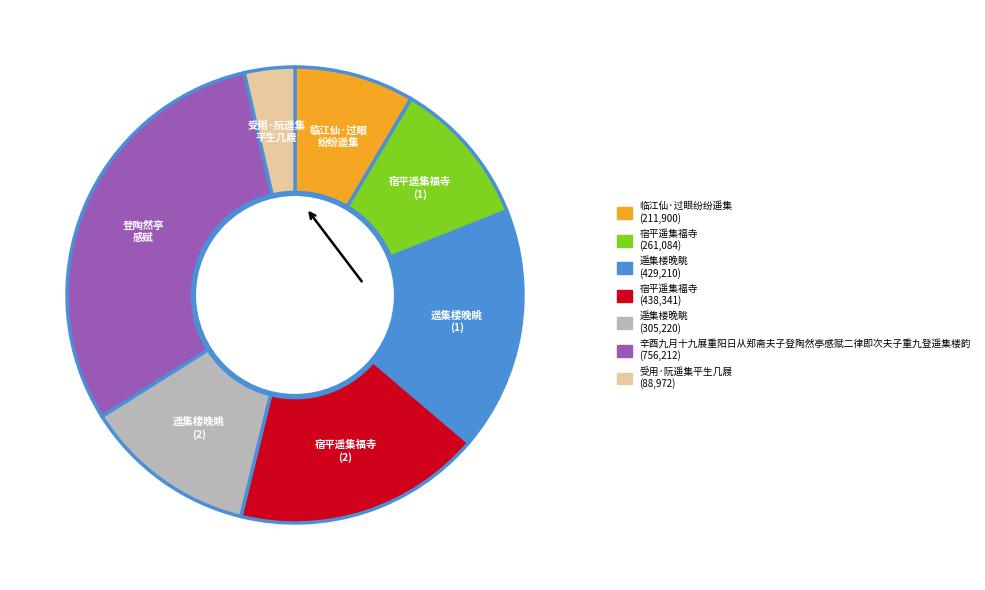

Does any single category account for the majority?

No